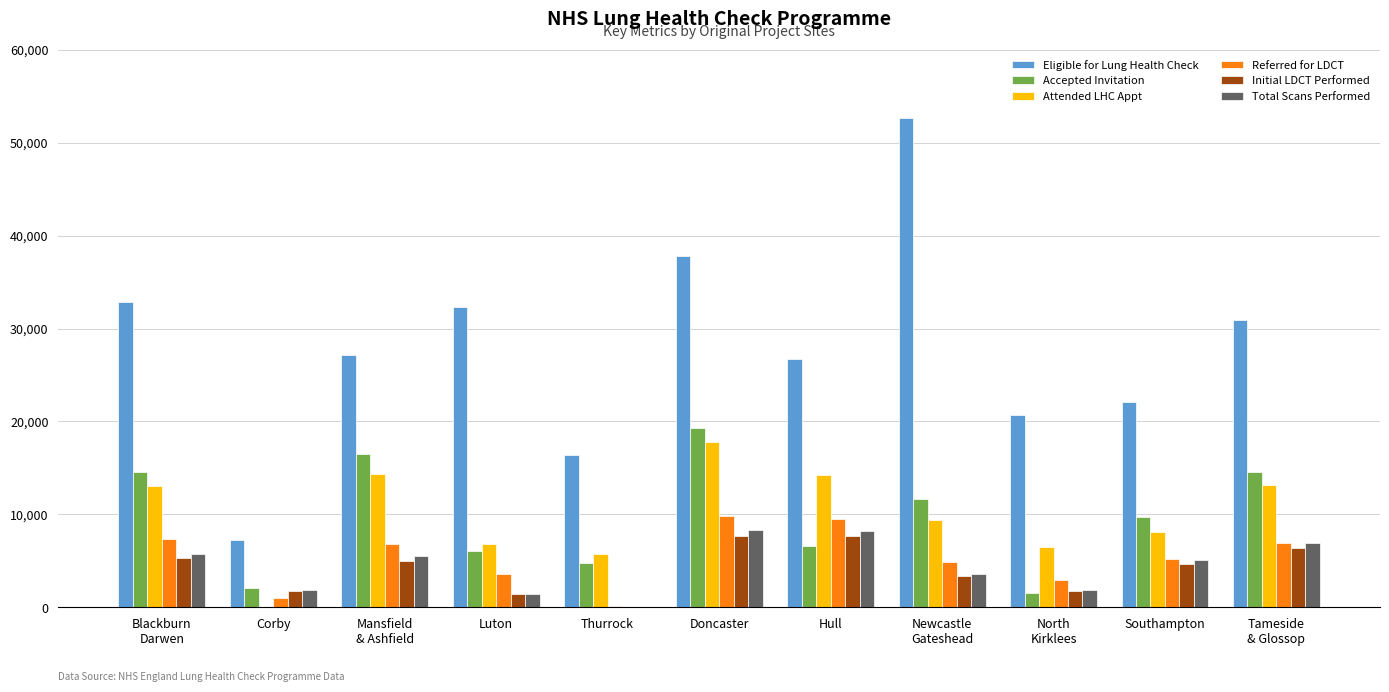

What is the sum of all Referred for LDCT values?

58162